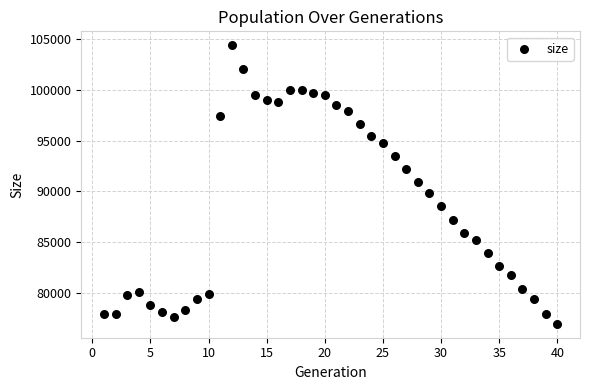

What is the range of Y values (max minus min)?

27390